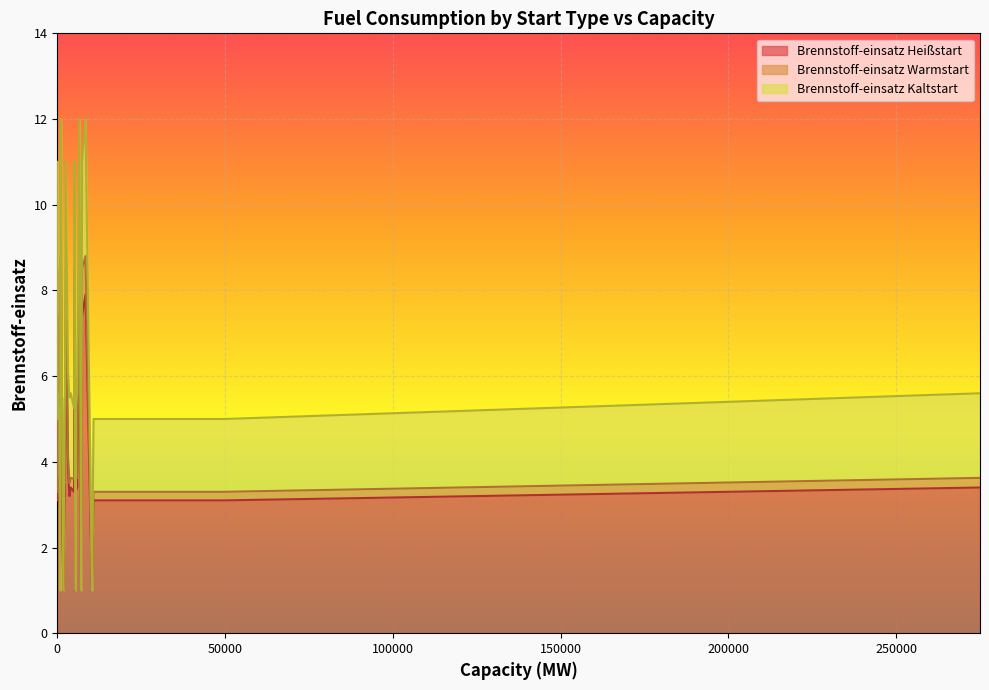

What are all the series names shown in the legend?

Brennstoff-einsatz Heißstart, Brennstoff-einsatz Warmstart, Brennstoff-einsatz Kaltstart